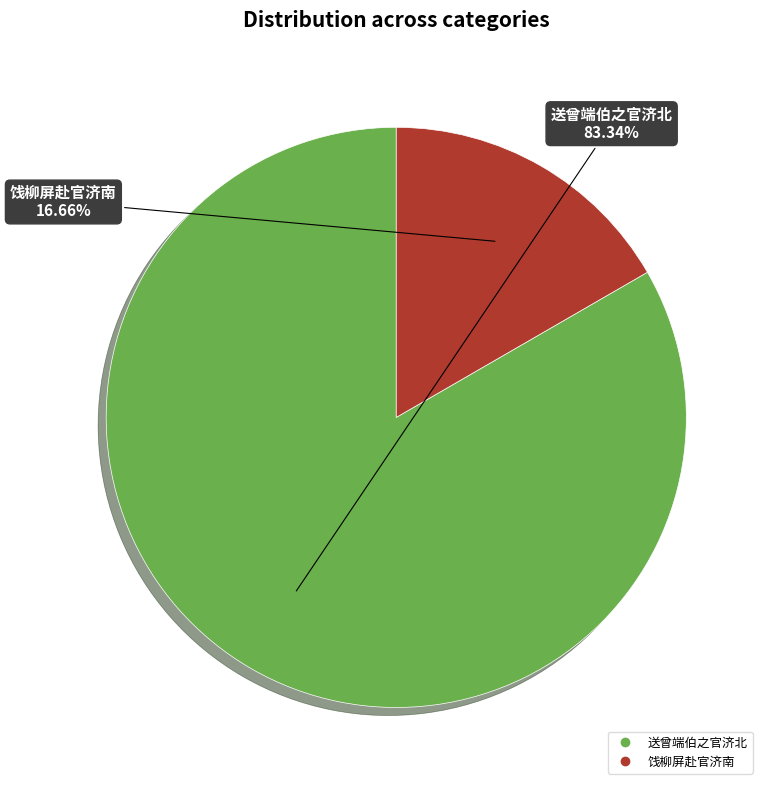

Is there a majority slice in this chart?

Yes